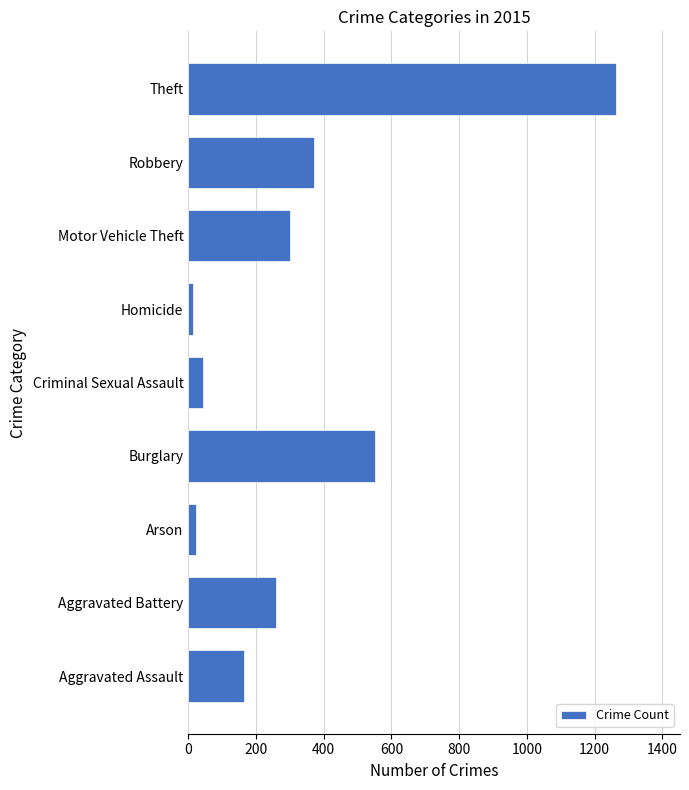

Are the bars grouped side by side (vs. stacked)?

No